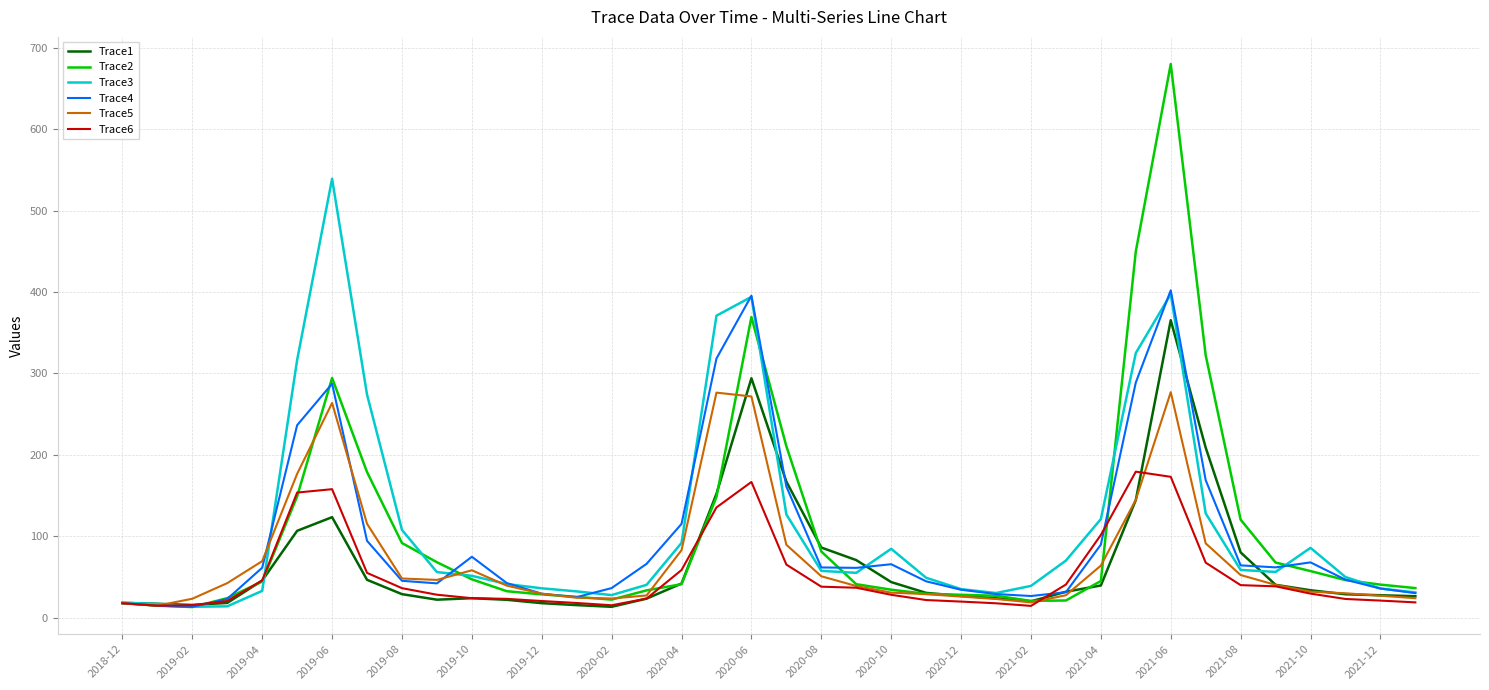

What is the difference between the maximum and minimum values in the Trace2 series?

666.5